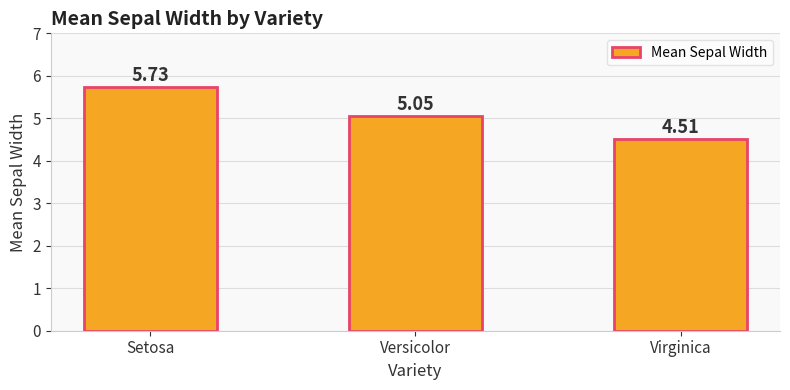

Is it true that the value at Virginica is 1.3?

False